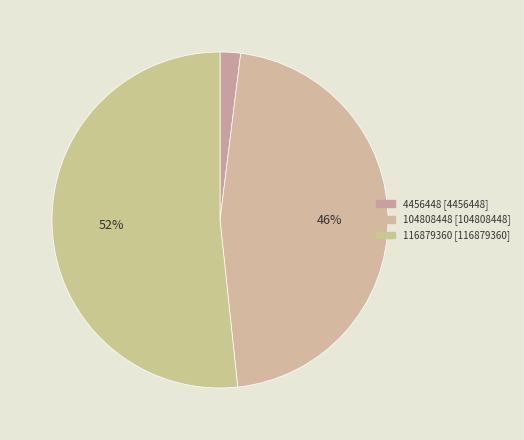

Which slice is the smallest?

4456448